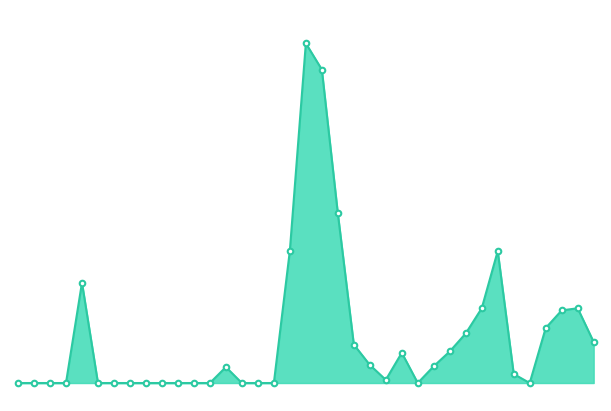

Is this an area chart (filled region under the line)?

Yes